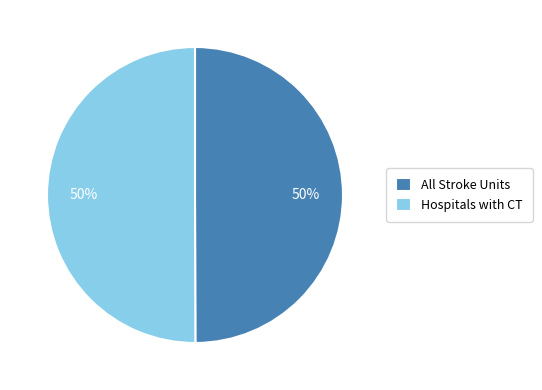

To the nearest percent, what is the average slice percentage?

50%